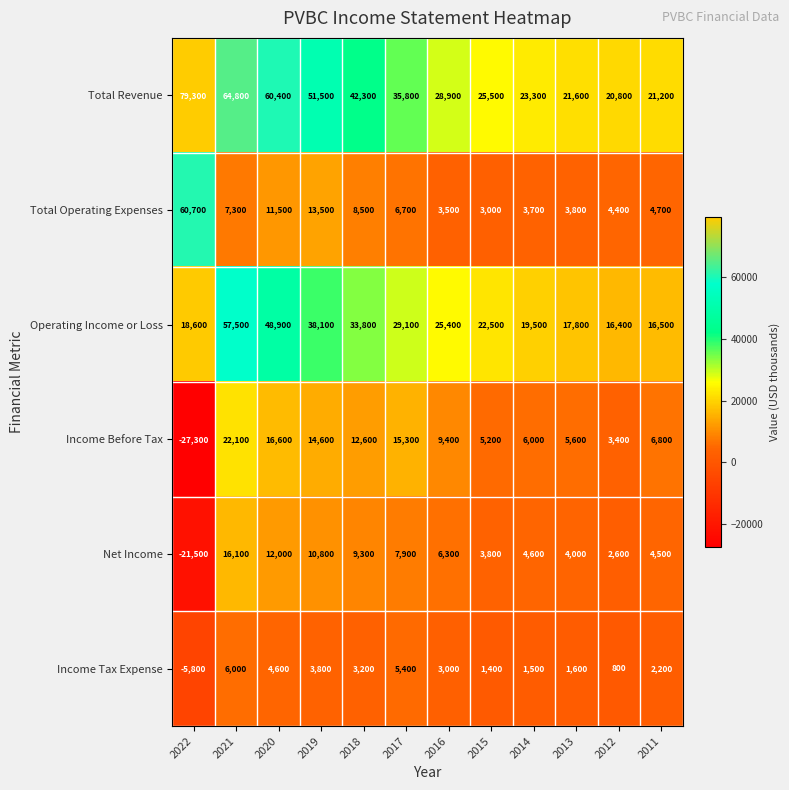

Which series has the largest total across all categories?

Total Revenue